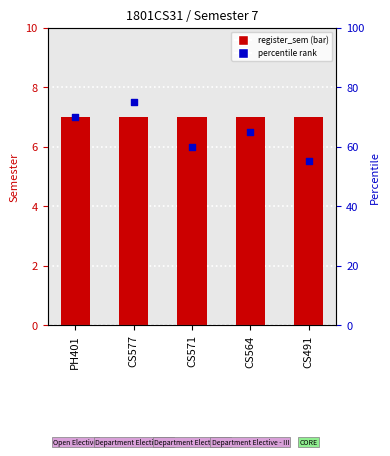

What is the total value across all series at CS491?

62